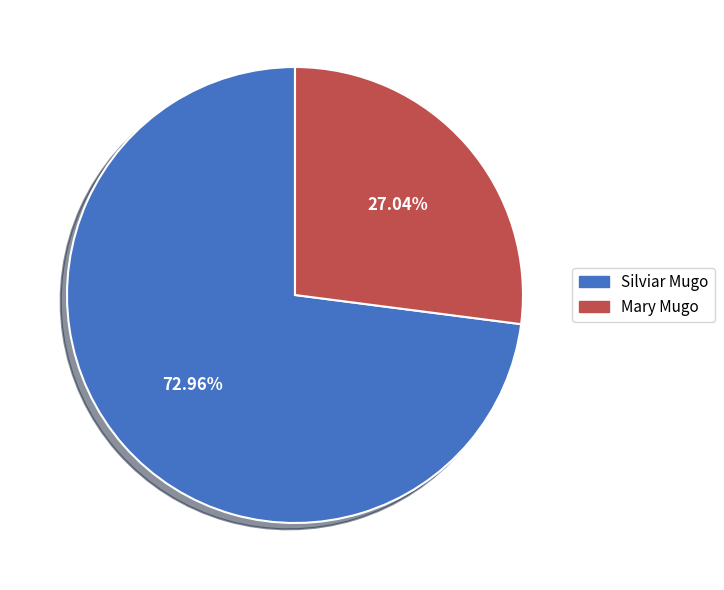

Approximately how many times larger is the value at Mary Mugo compared to Silviar Mugo?

0.4